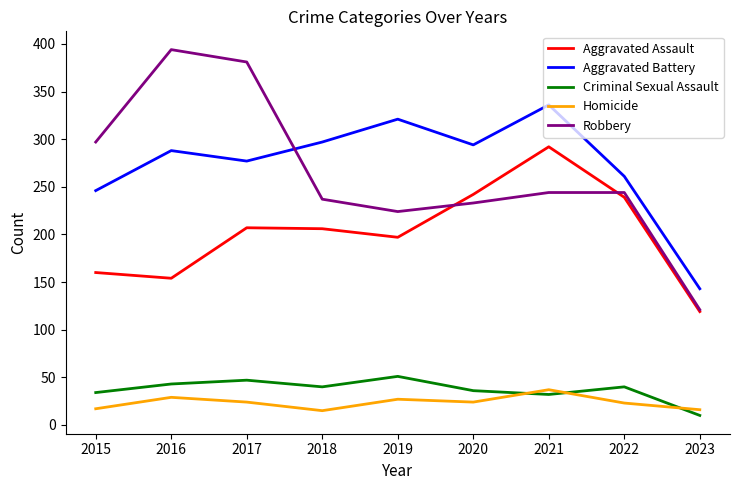

Is the value of Aggravated Assault at 2019 greater than the value of Robbery at 2019?

No